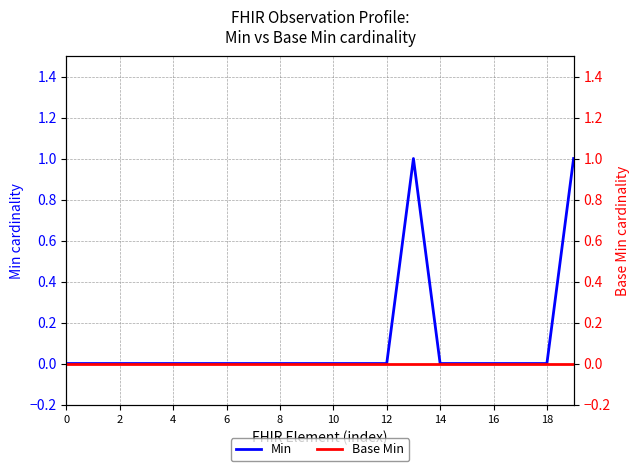

How many lines are shown in the chart?

2